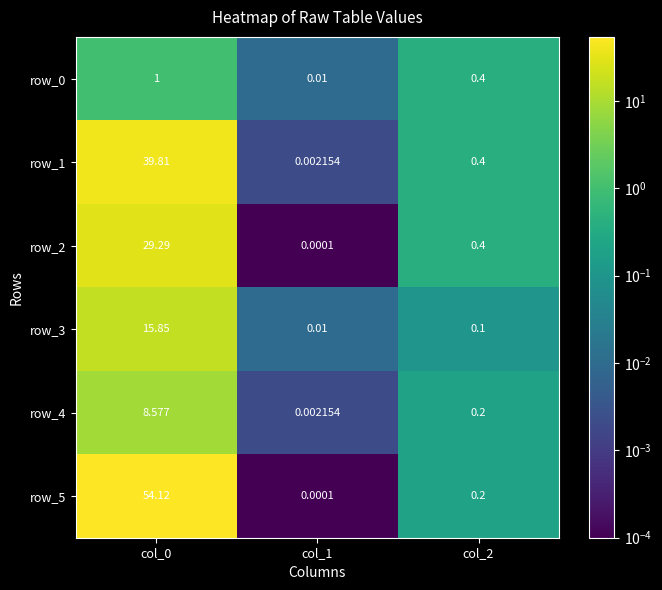

Is the value of row_4 at col_1 greater than the value of row_3 at col_1?

No